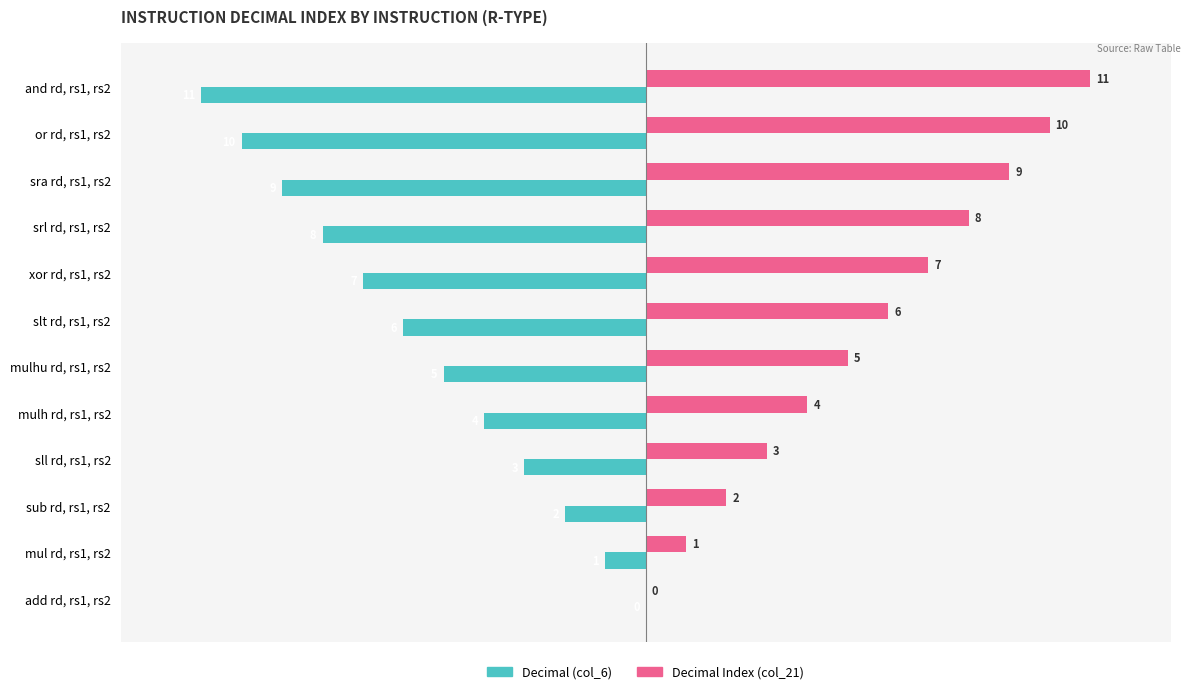

True or false: Decimal Index (col_21) has a value of 10 at or rd, rs1, rs2.

True